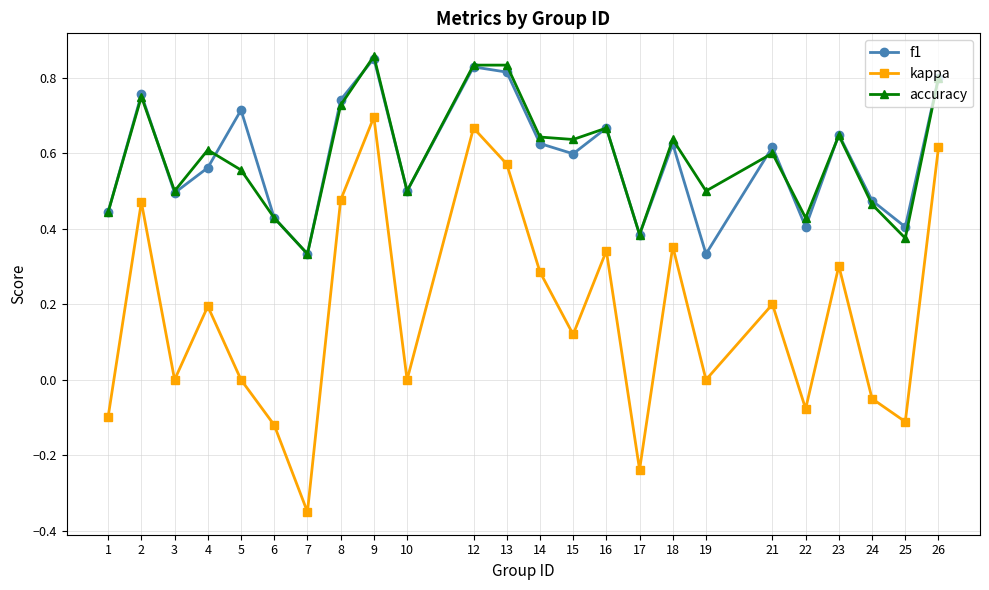

At which category does the chart reach its peak across all series?

9